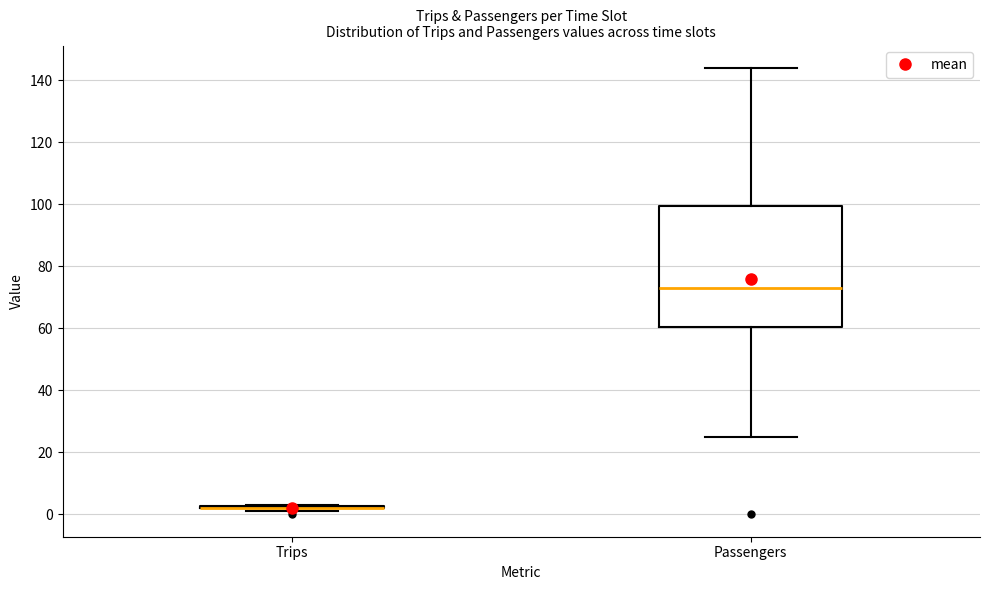

Reading left to right, read every box against the y-axis: the position of its median line, the range the box covers, and the ends of its whiskers. The values are not printed on the chart, so give them approximately, as read against the axis.

Trips: box collapsed to a line at 2, whiskers 2 to 4
Passengers: median 74, box 60 to 100, whiskers 26 to 144